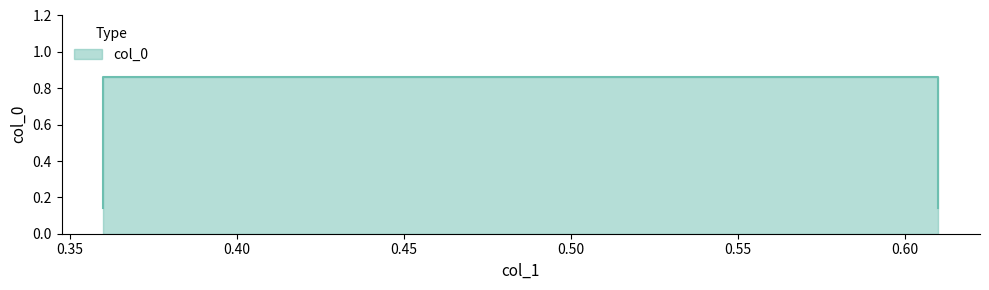

At which label is the value closest to 0?

0.36